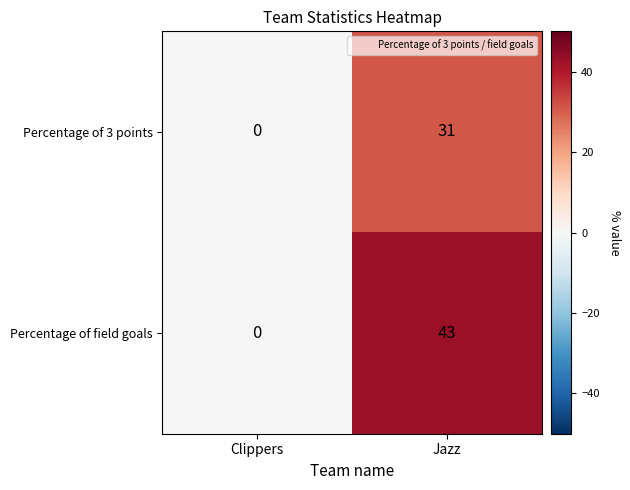

Rank the series by their maximum value, from highest to lowest.

Percentage of field goals, Percentage of 3 points